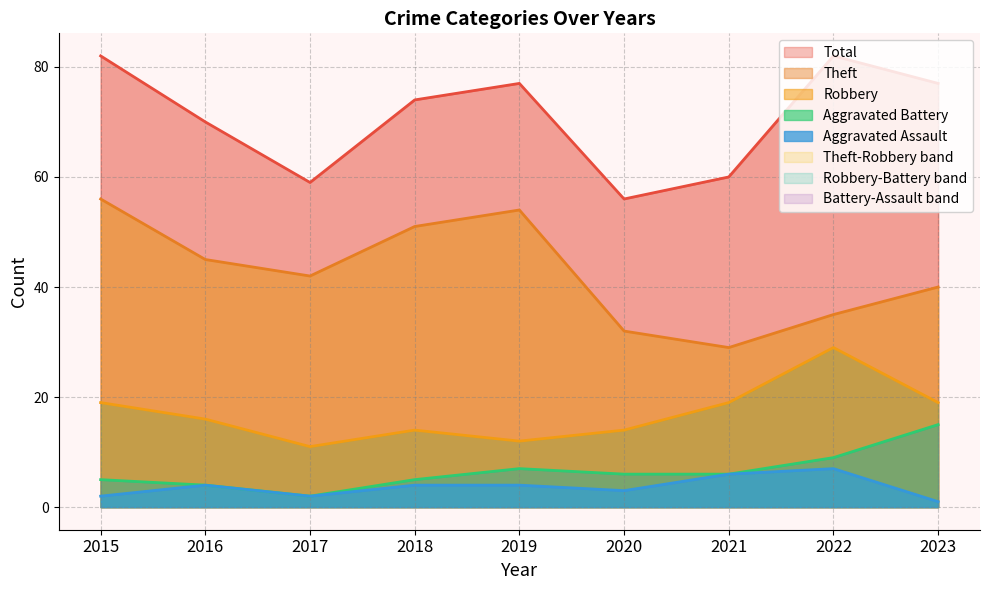

True or false: Aggravated Battery has more than 1 interior local peaks.

False